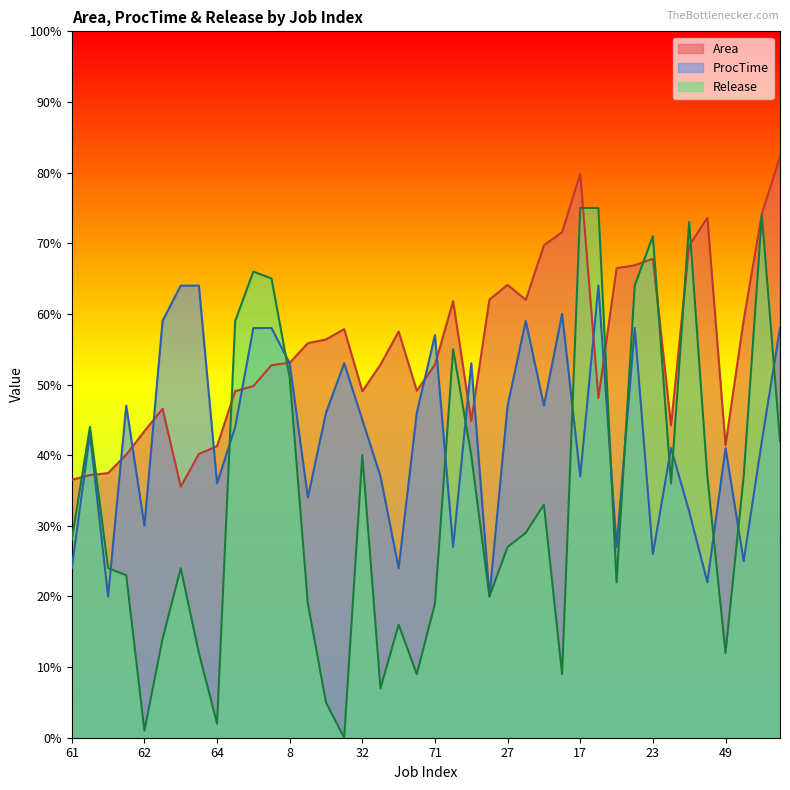

True or false: ProcTime has a value of 58.0 at 0.

True